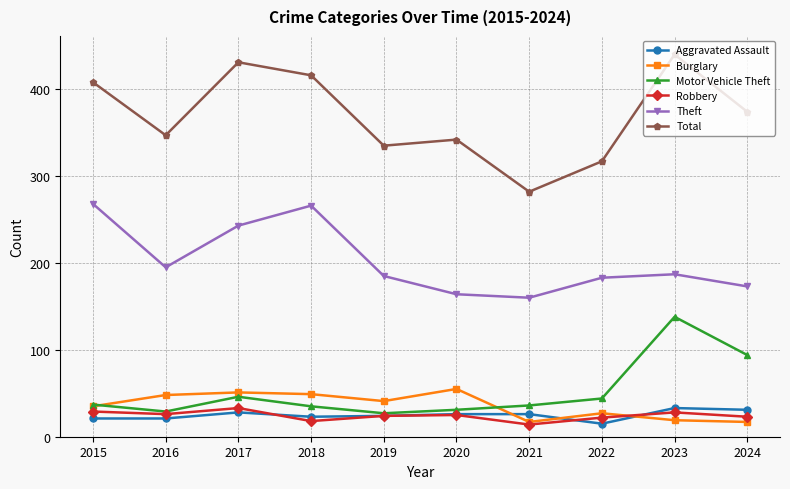

Where does the Total series first go above 374?

2015